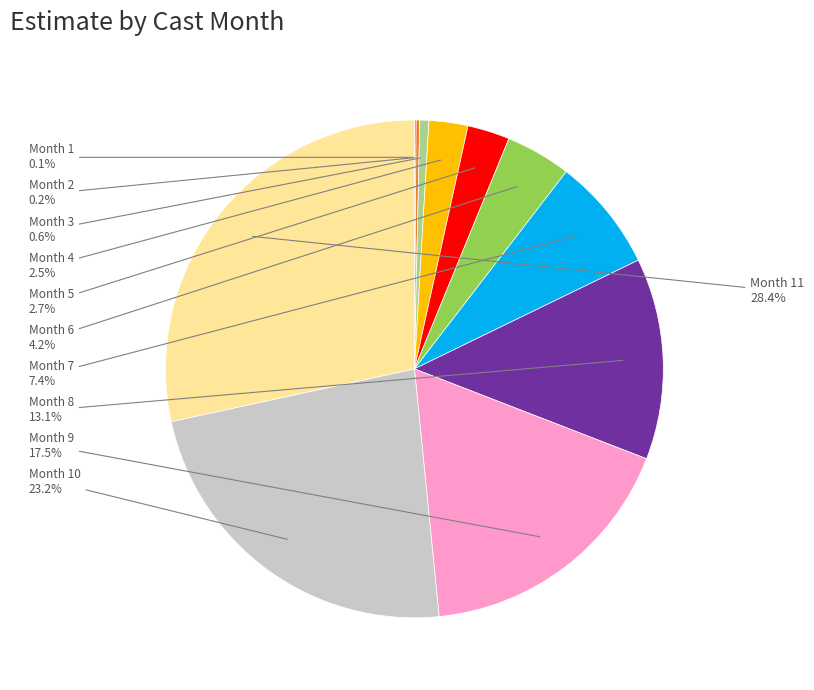

Does any single category account for the majority?

No